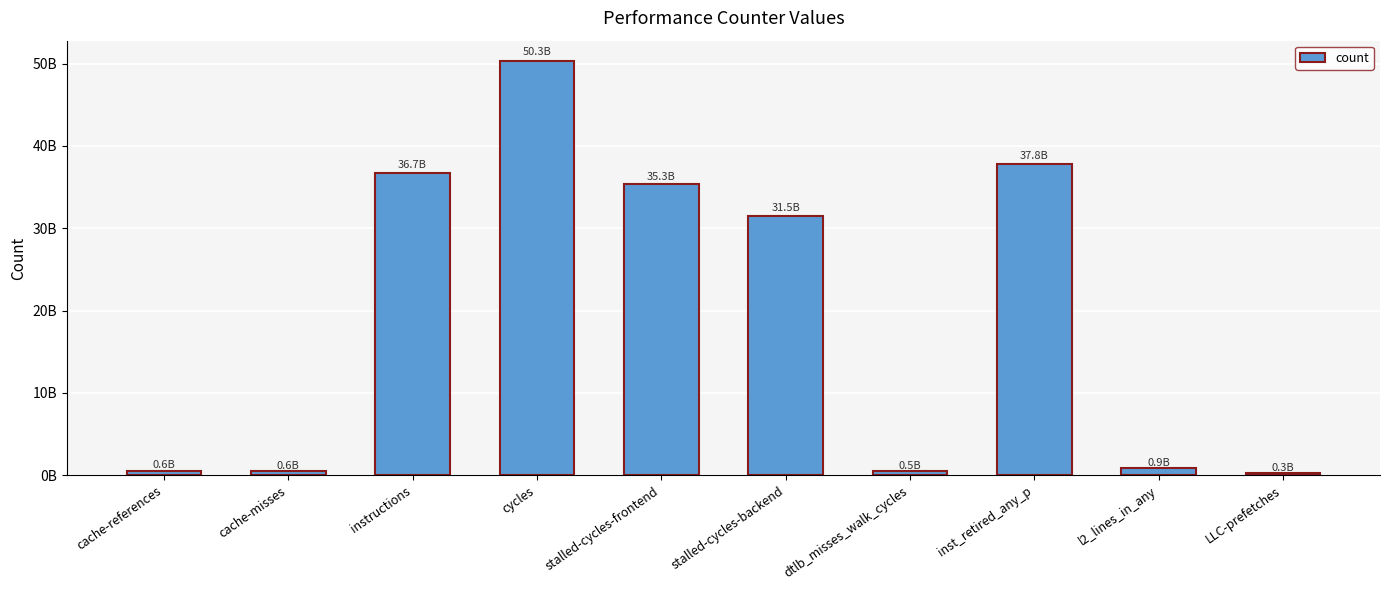

How many data points does each series have?

10